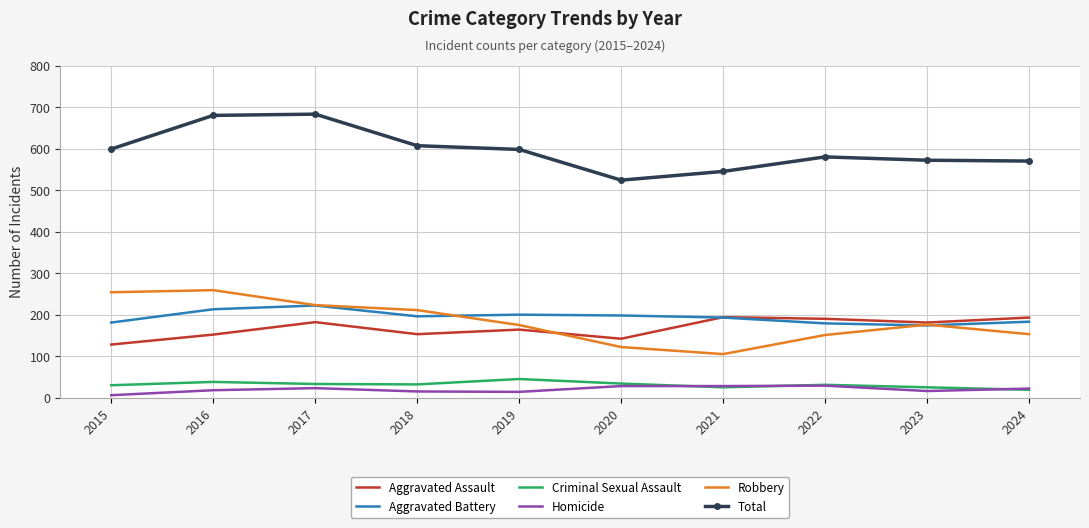

True or false: Criminal Sexual Assault and Robbery intersect in this chart.

False